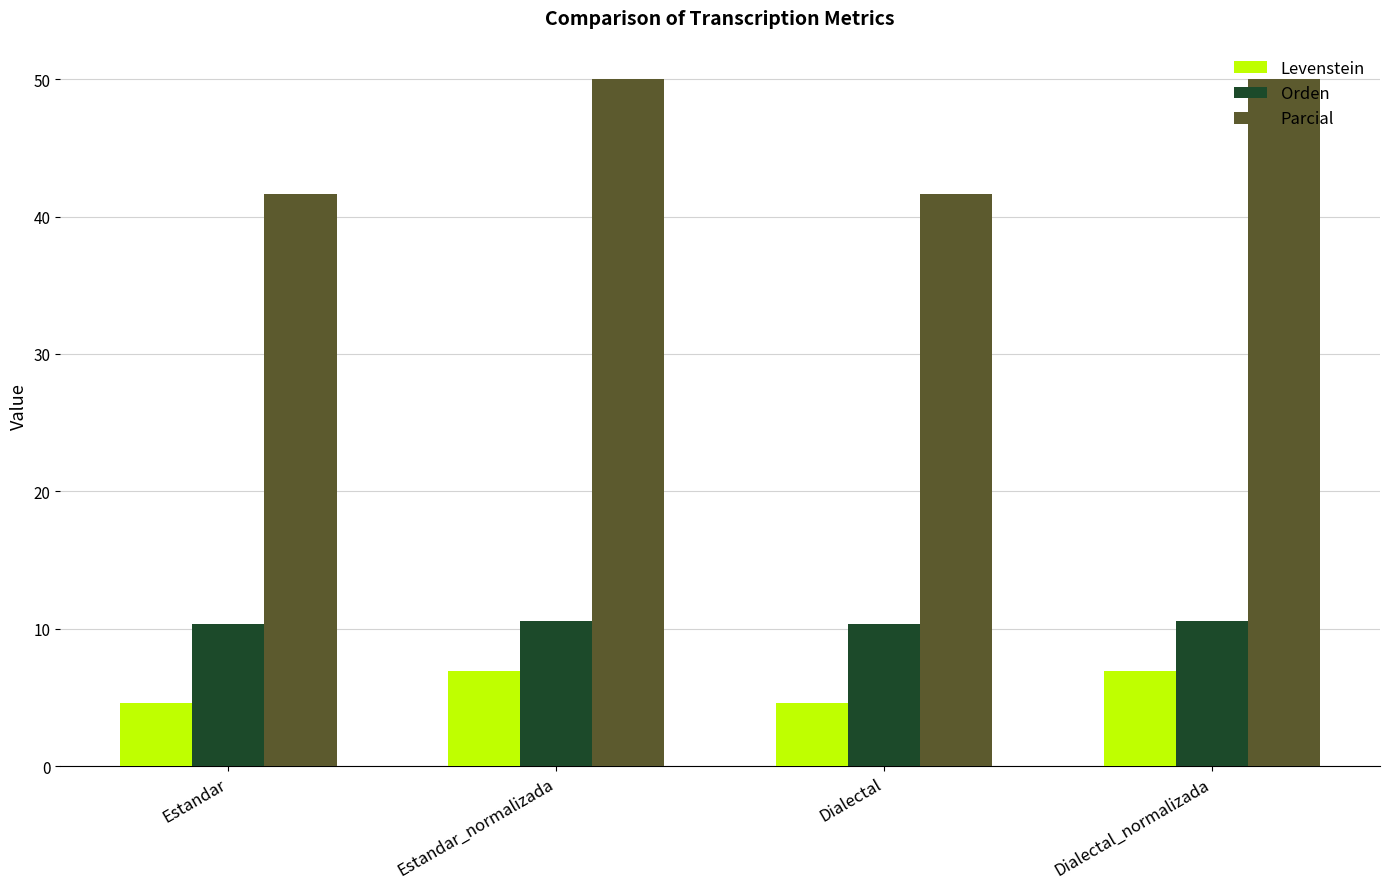

Between Estandar and Dialectal_normalizada, which series saw the biggest shift?

Parcial